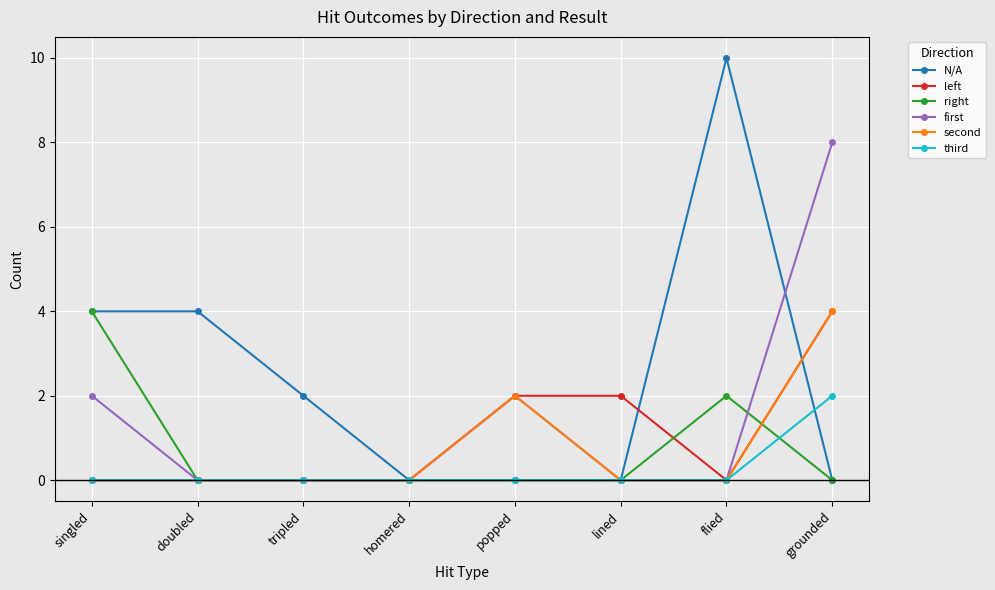

What is the label of the 7th point from the right?

doubled